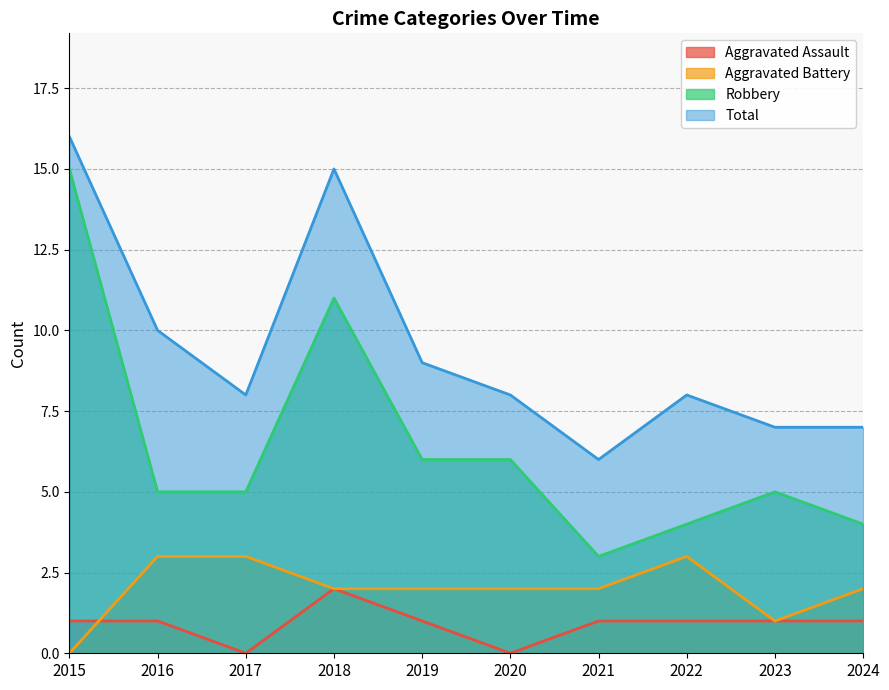

What is the difference between the highest and lowest values at 2016?

9